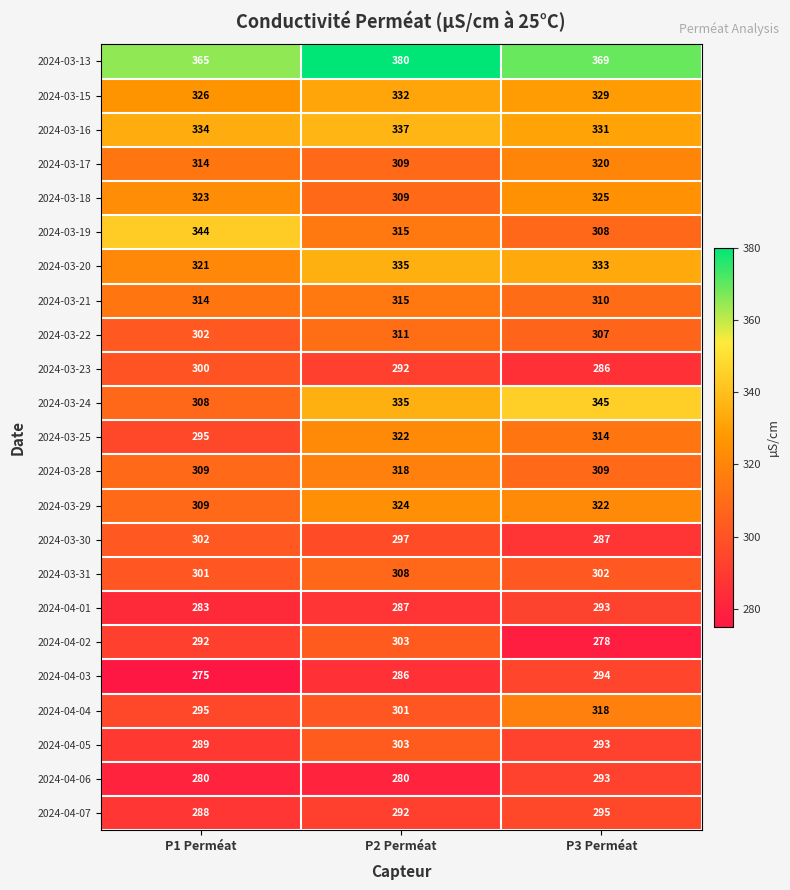

The 2024-03-15 series shows 457 at P1 Perméat. True or false?

False